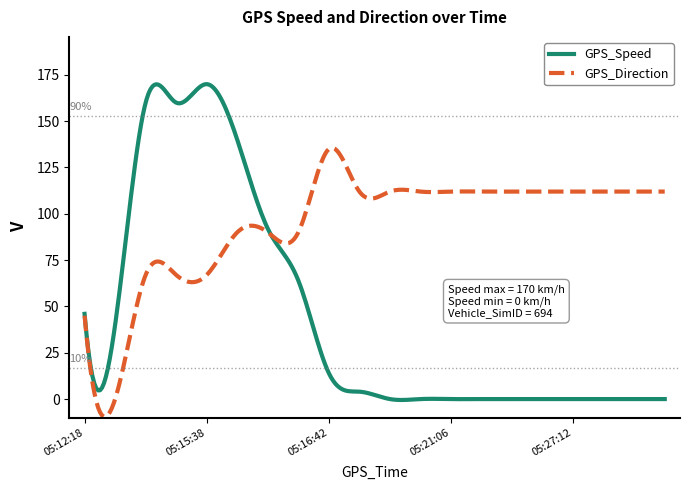

What is the maximum value shown in the chart?

170.0